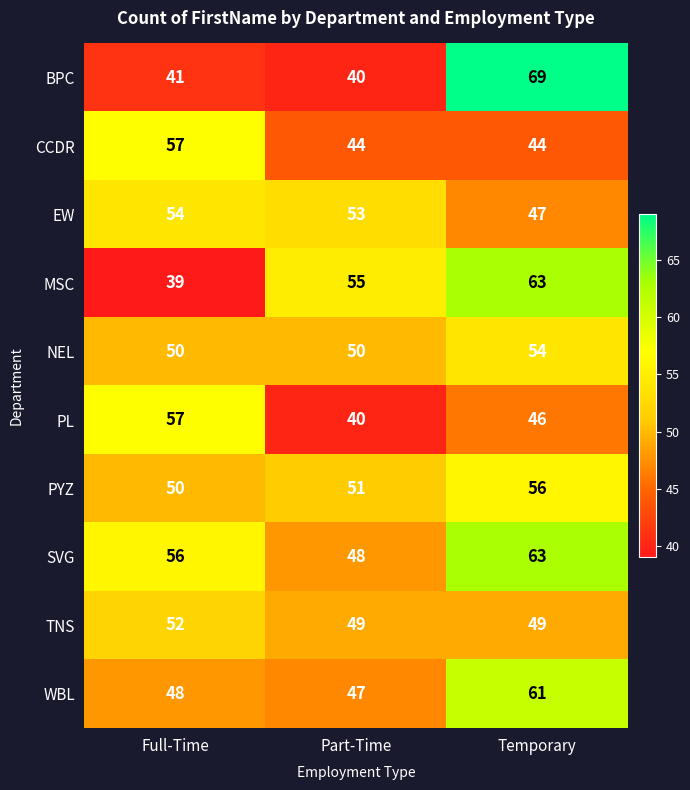

What is the spread (max minus min) of values at Temporary?

25